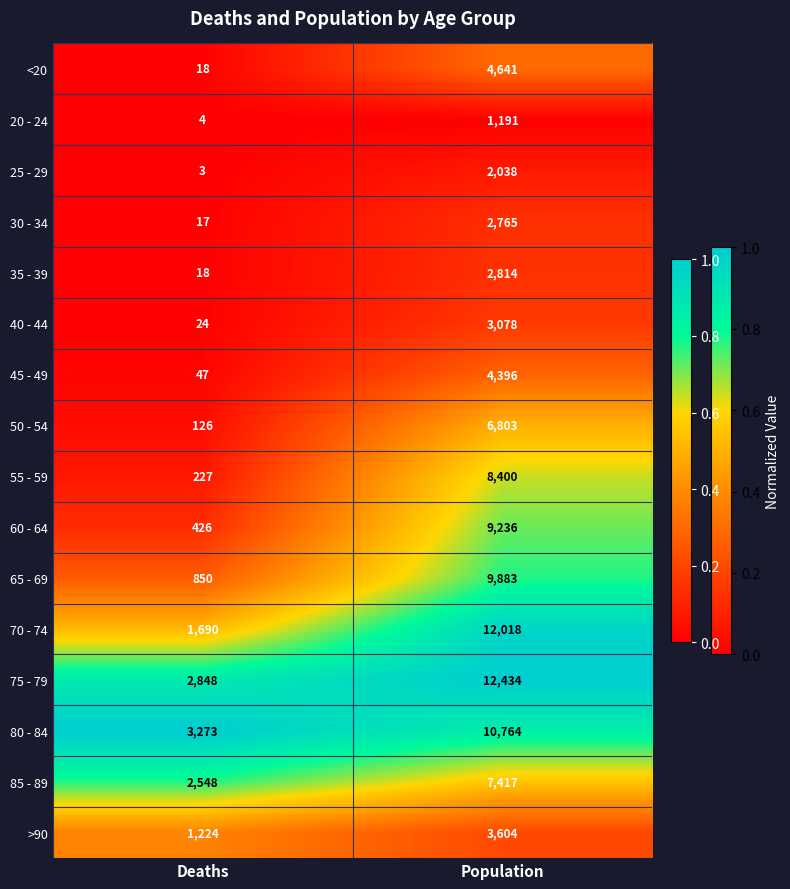

What is the maximum value for 55 - 59?

8400